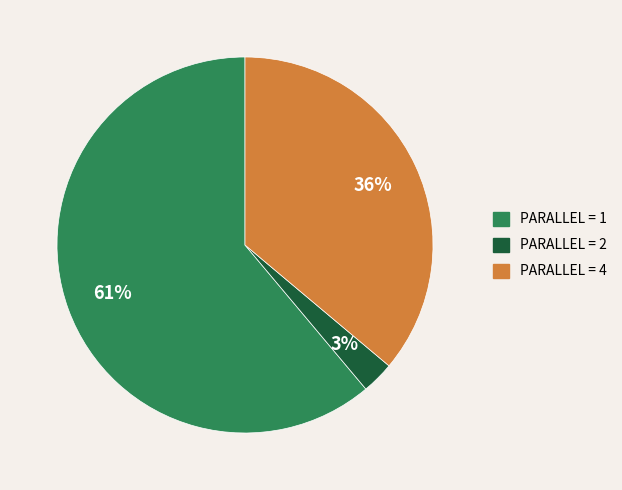

The PARALLEL = 2 slice represents 3% of the pie. True or false?

True